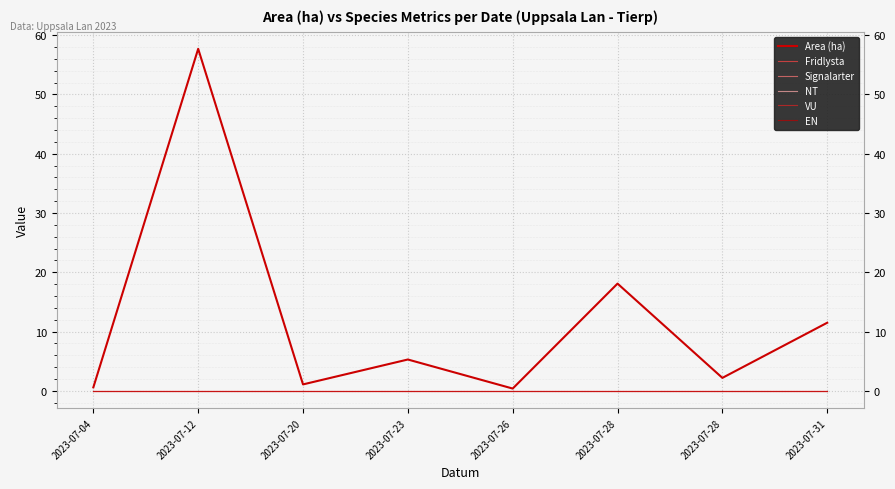

In Area (ha), how many points are lower than both neighbors (excluding endpoints)?

3